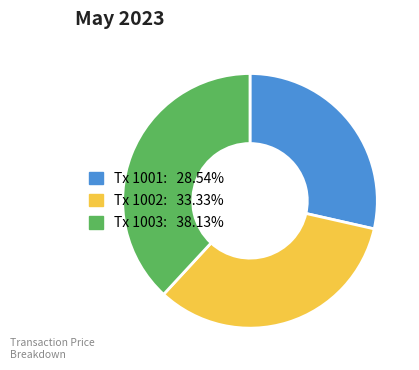

Is Tx 1002: 33.33% the majority of the pie?

No